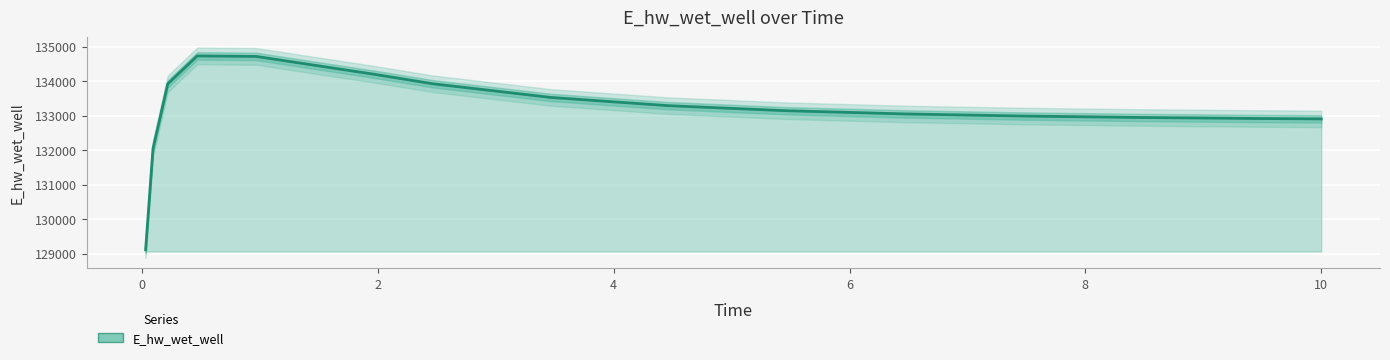

Is it true that the value at 10 is 50017.3?

False